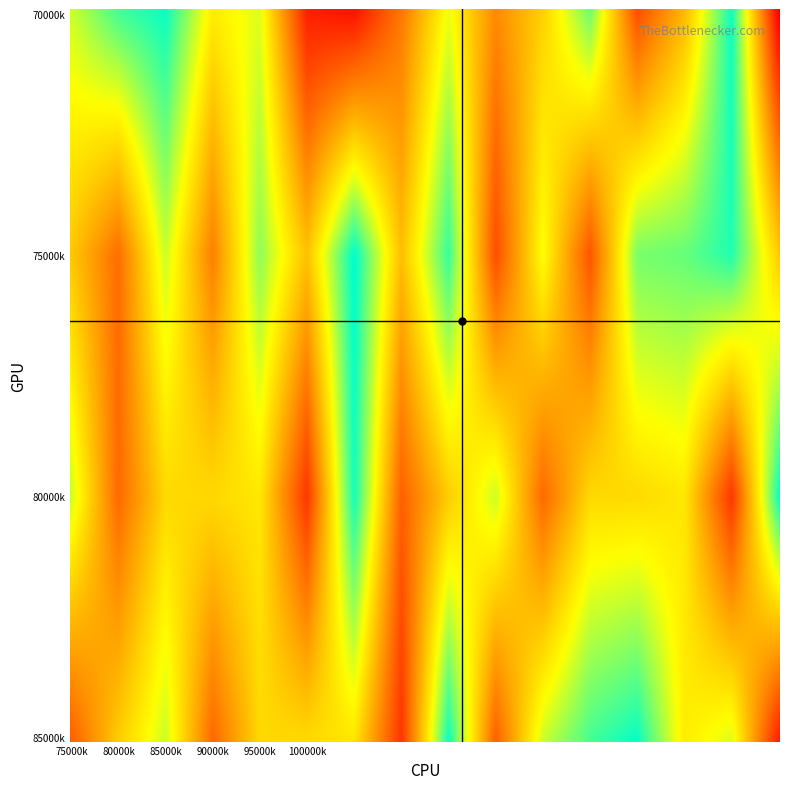

At how many categories does at least one series exceed 179023199?

12